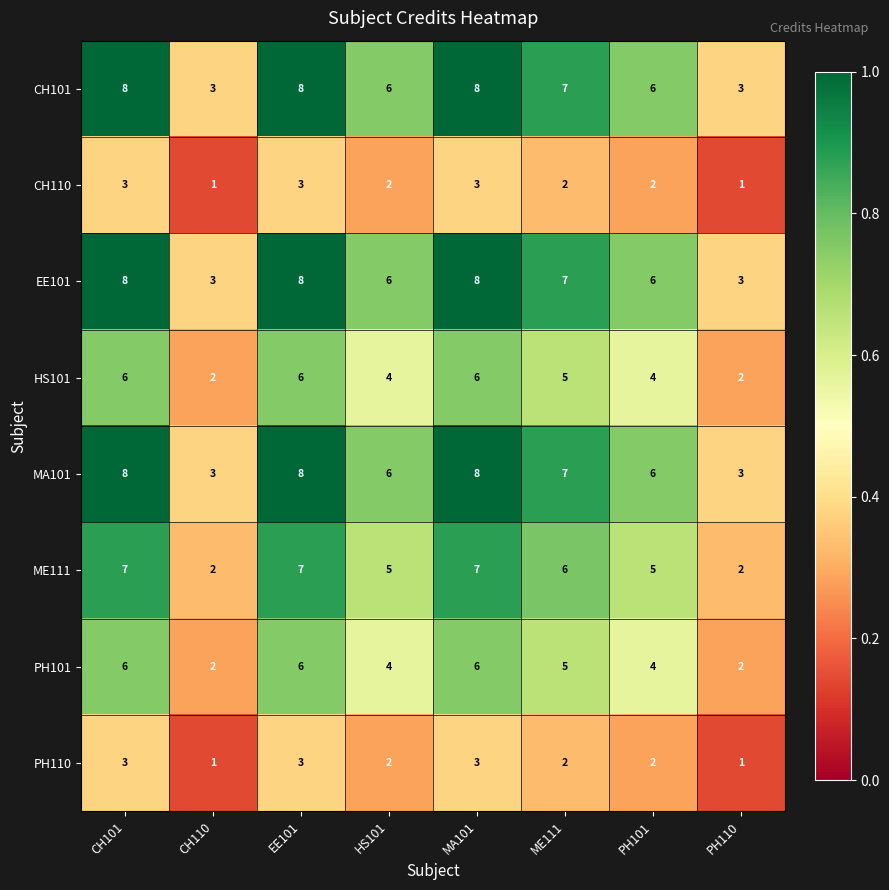

What is the difference between the highest and lowest values at EE101?

5